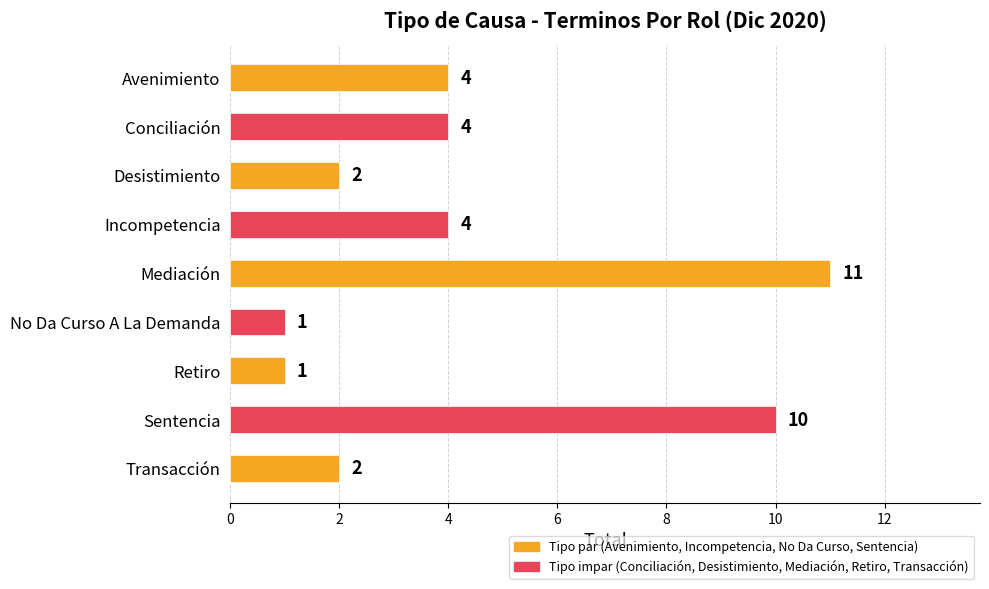

Approximately how many times larger is the value at Transacción compared to Conciliación?

0.5